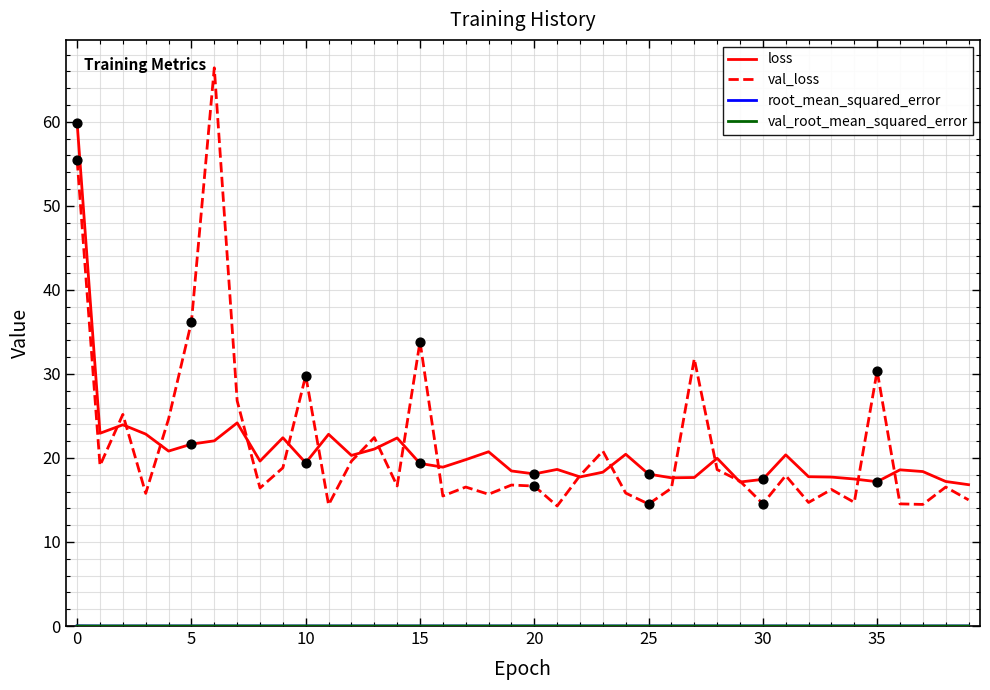

What is the greatest value displayed?

66.4